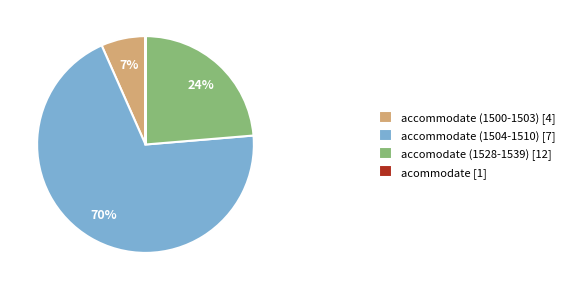

Which category has the biggest portion of the pie?

accommodate (1504-1510) [7]